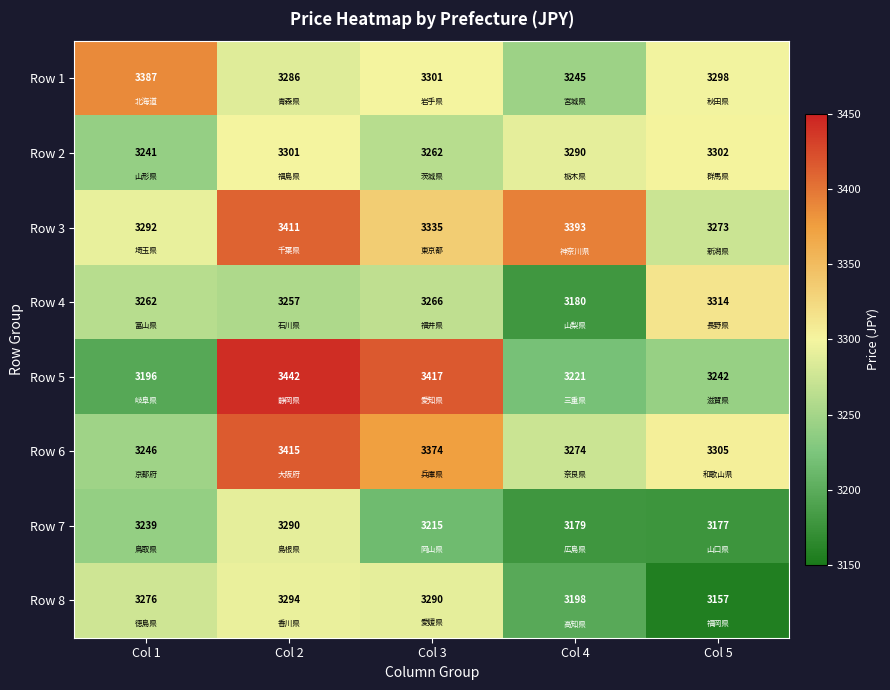

Is it true that Row 8 equals 2211 at Col 1?

False